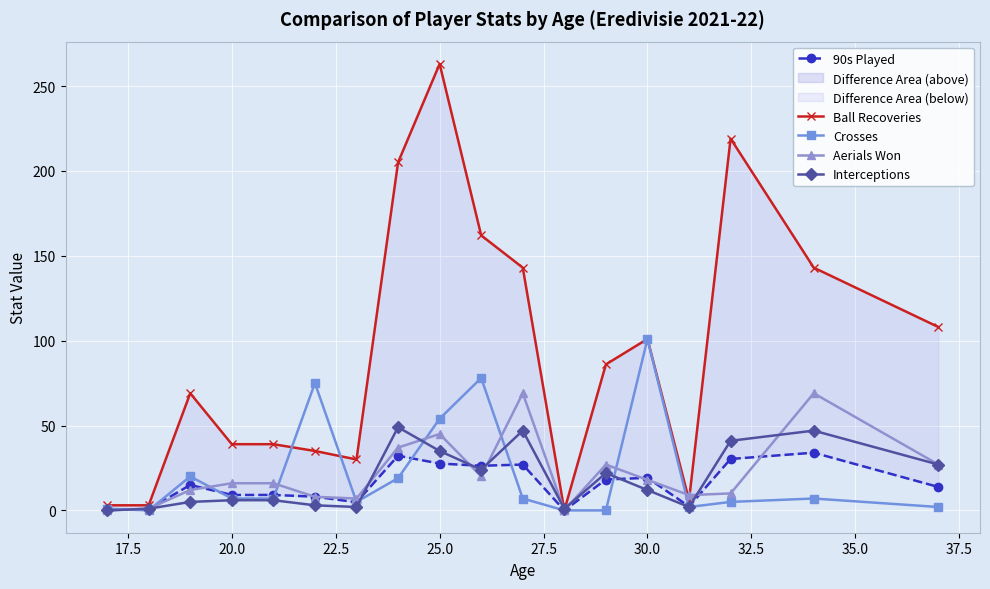

True or false: Crosses has more than 2 points higher than both neighbors.

True